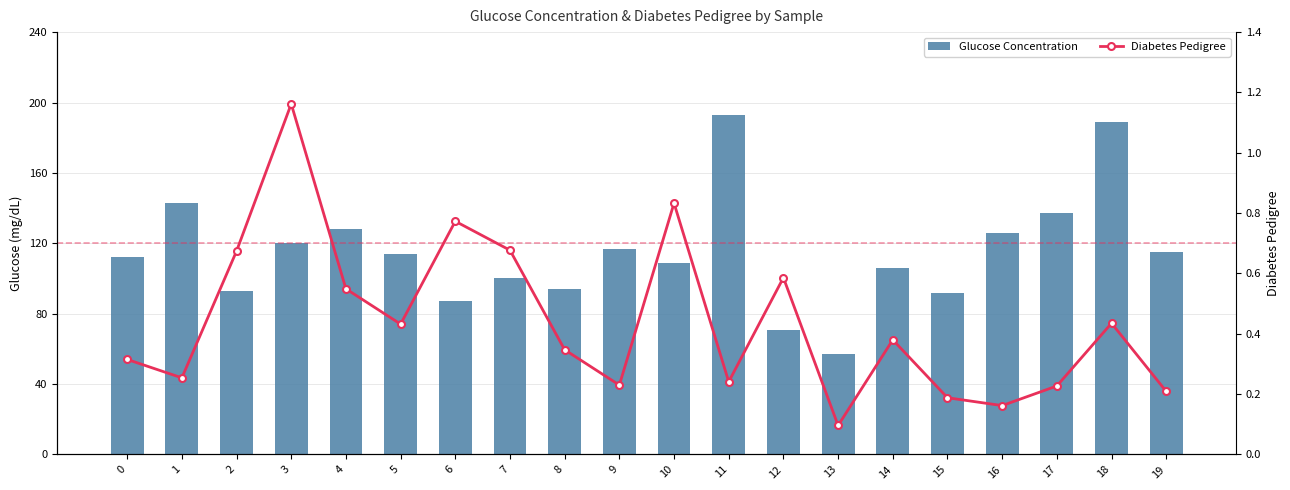

What is the value of the Diabetes Pedigree bar at the 16th from the left?

0.2